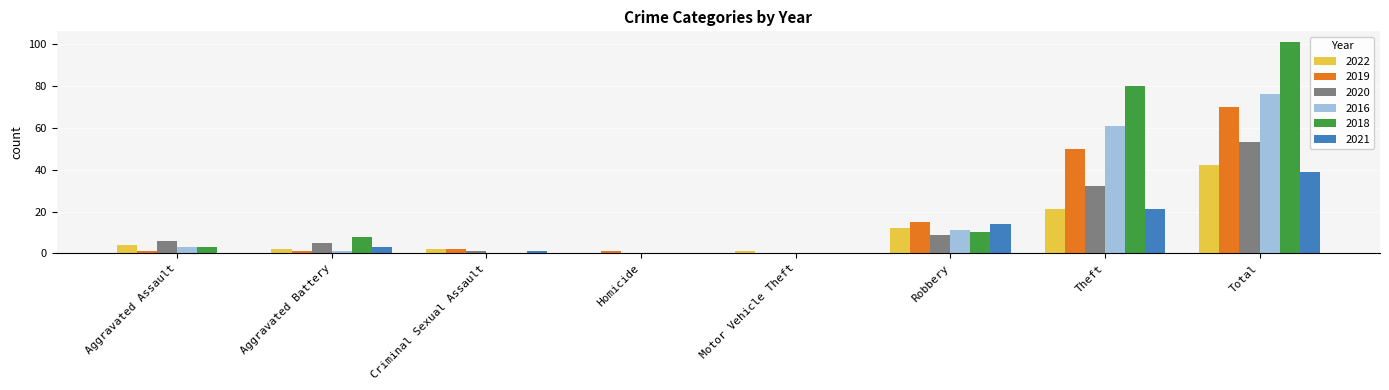

What is the total value across all series at Theft?

265